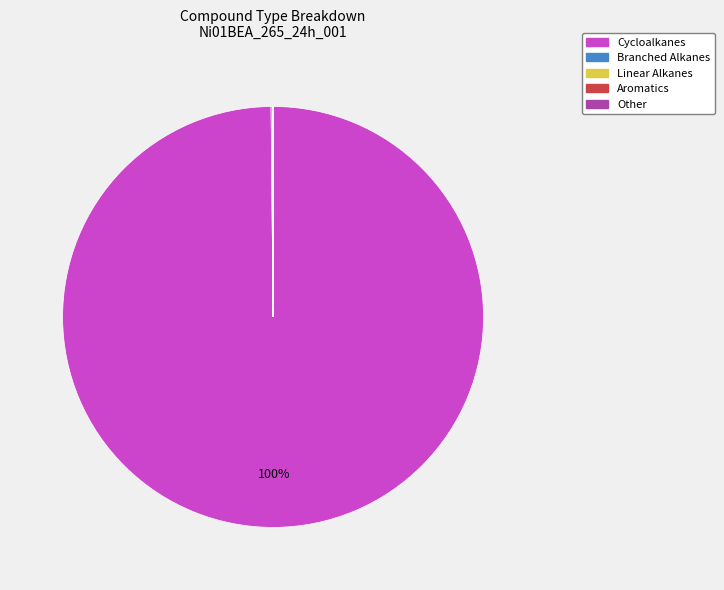

Is it true that Cycloalkanes is 100% of the pie?

True